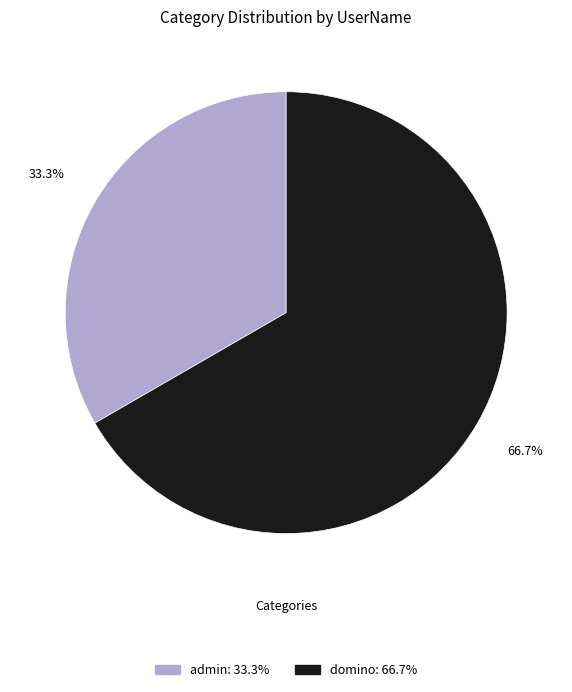

What percentage is the domino slice, to the nearest percent?

67%